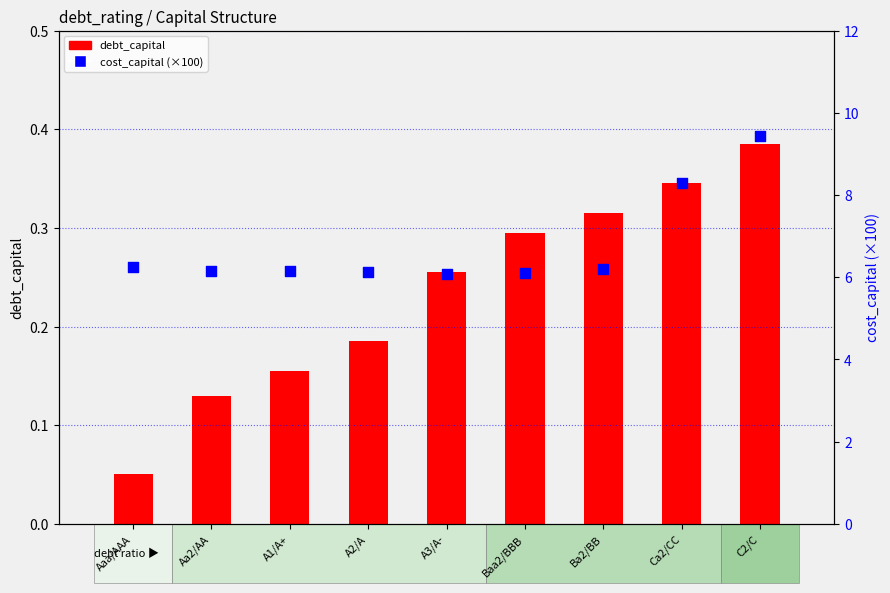

Which series has the widest spread of Y values?

cost_capital (×100)